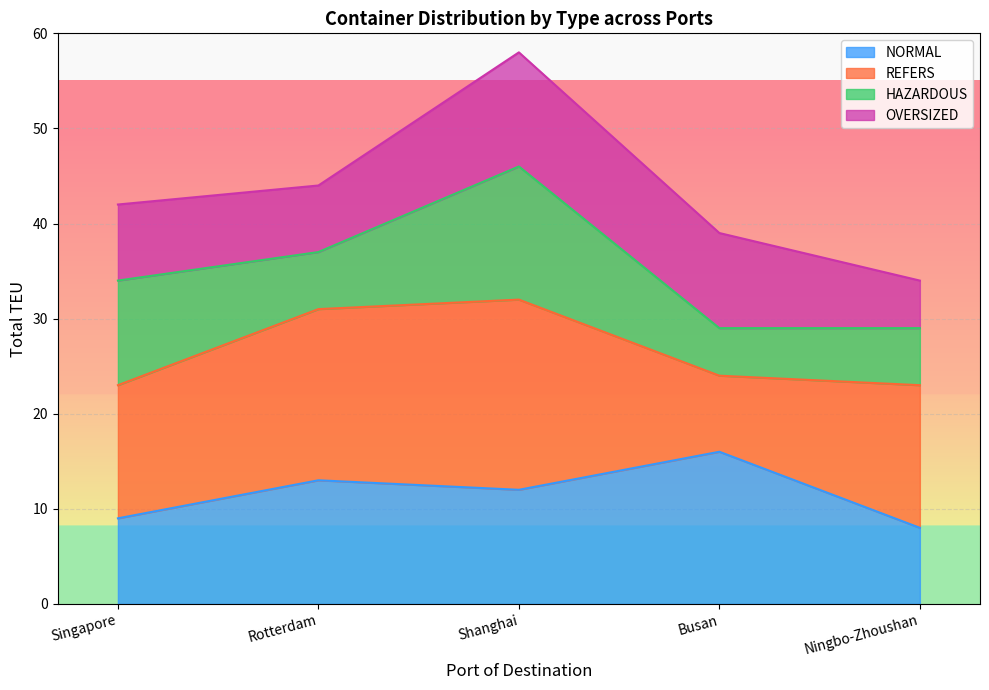

Does the chart display data point markers on the line(s)?

No